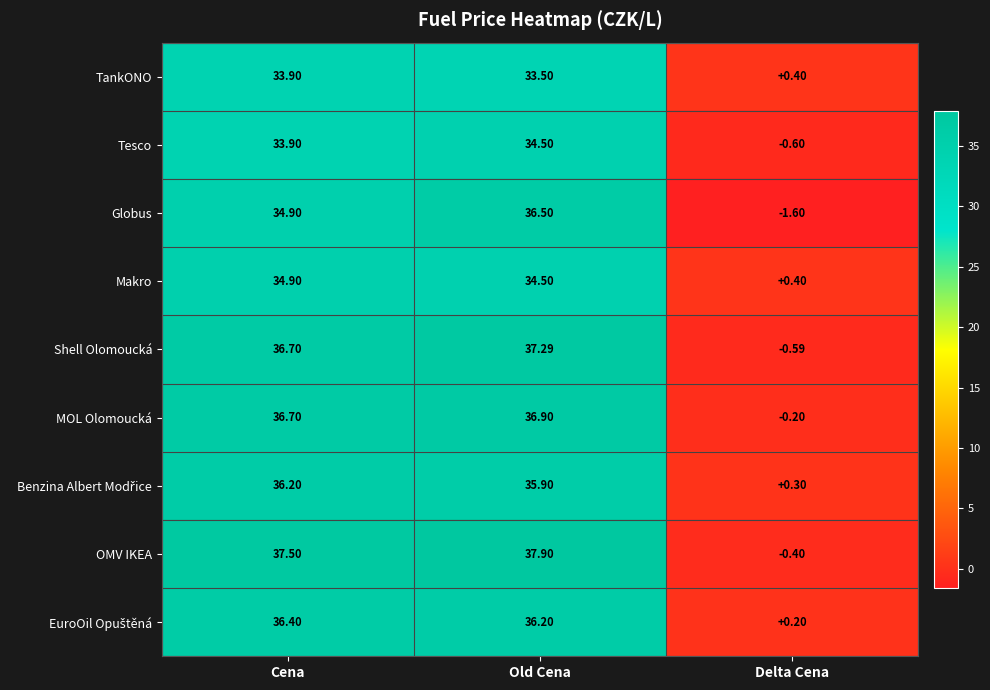

Between Cena and Old Cena, which series saw the biggest shift?

Globus